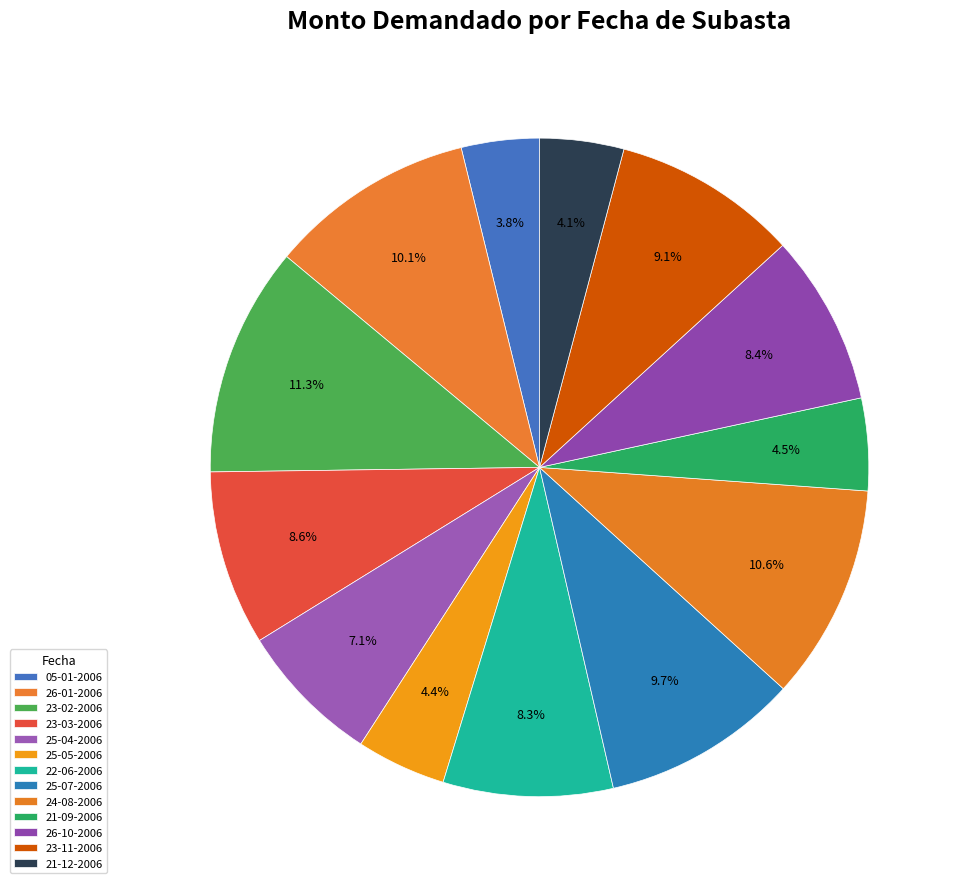

Count the number of slices in the pie.

13